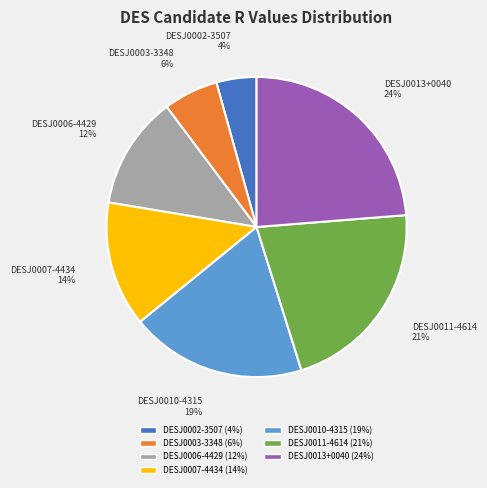

What percentage is the DESJ0003-3348 slice, to the nearest percent?

6%